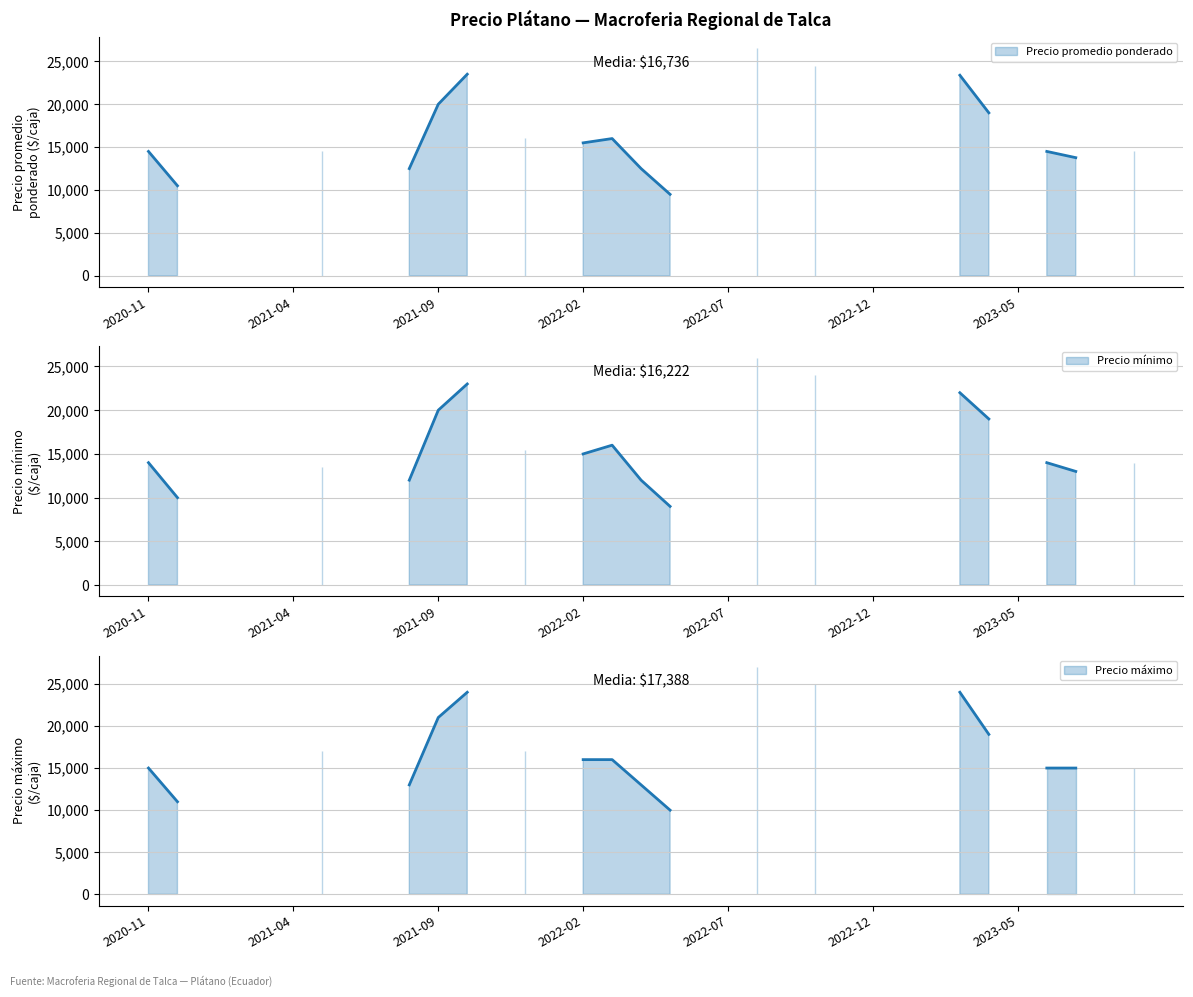

True or false: Precio minimo has a value of 14000 at 2023-09.

True